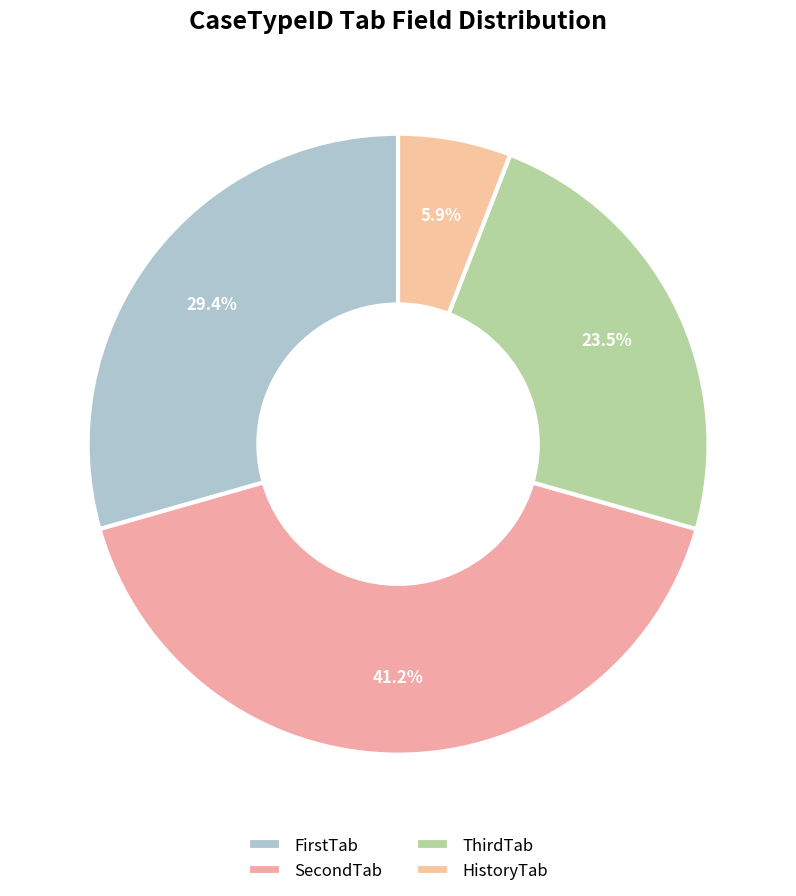

What is the total percentage of HistoryTab and ThirdTab?

29.4%